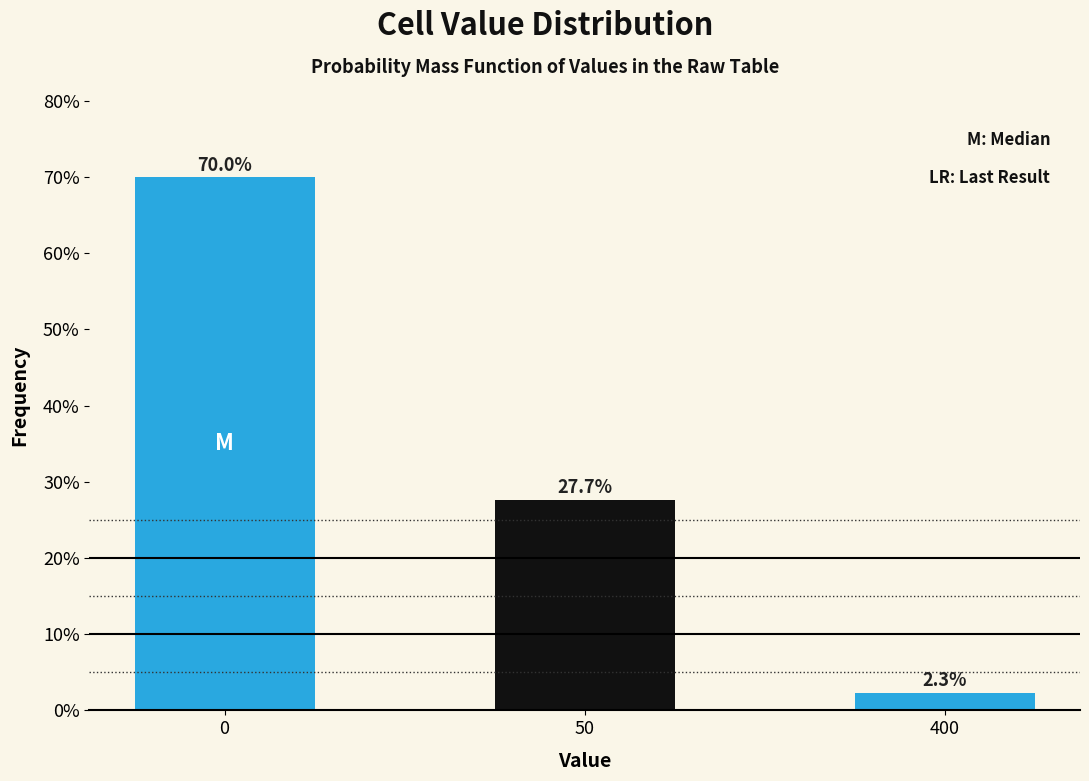

Reading left to right, transcribe all the data shown in this chart.

0=70.0	50=27.7	400=2.3